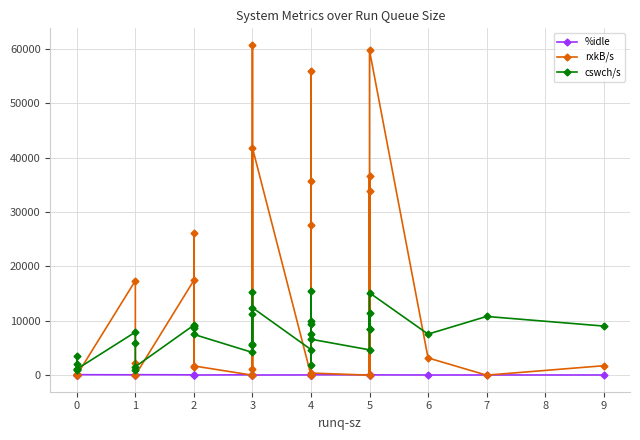

True or false: rxkB/s has more than 0 points higher than both neighbors.

True